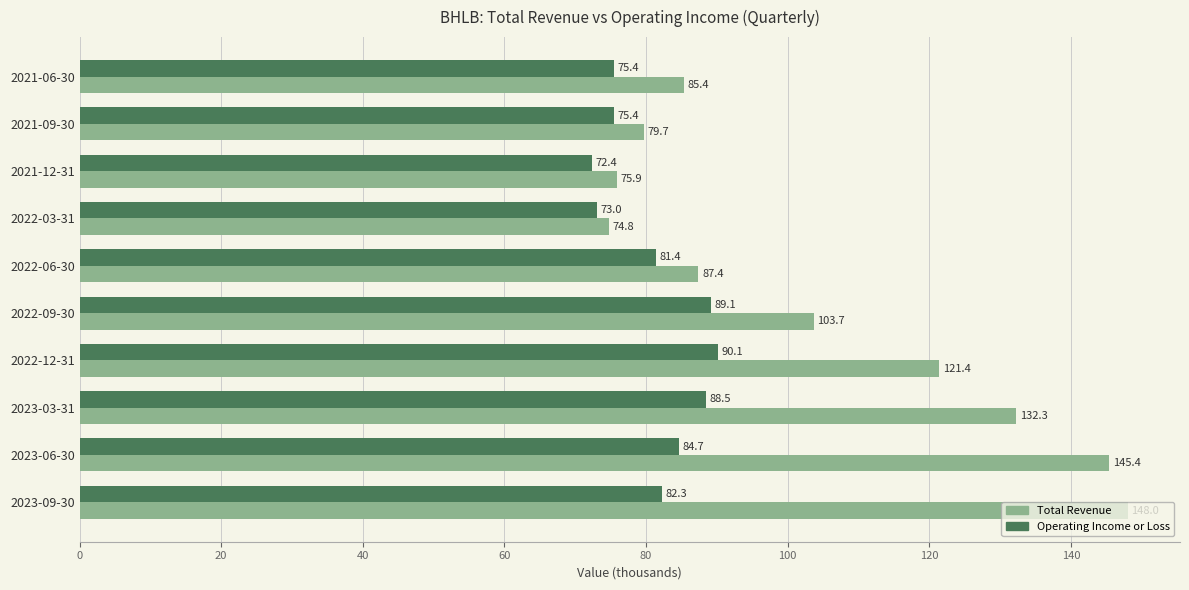

What is the minimum value for Operating Income or Loss?

72.4